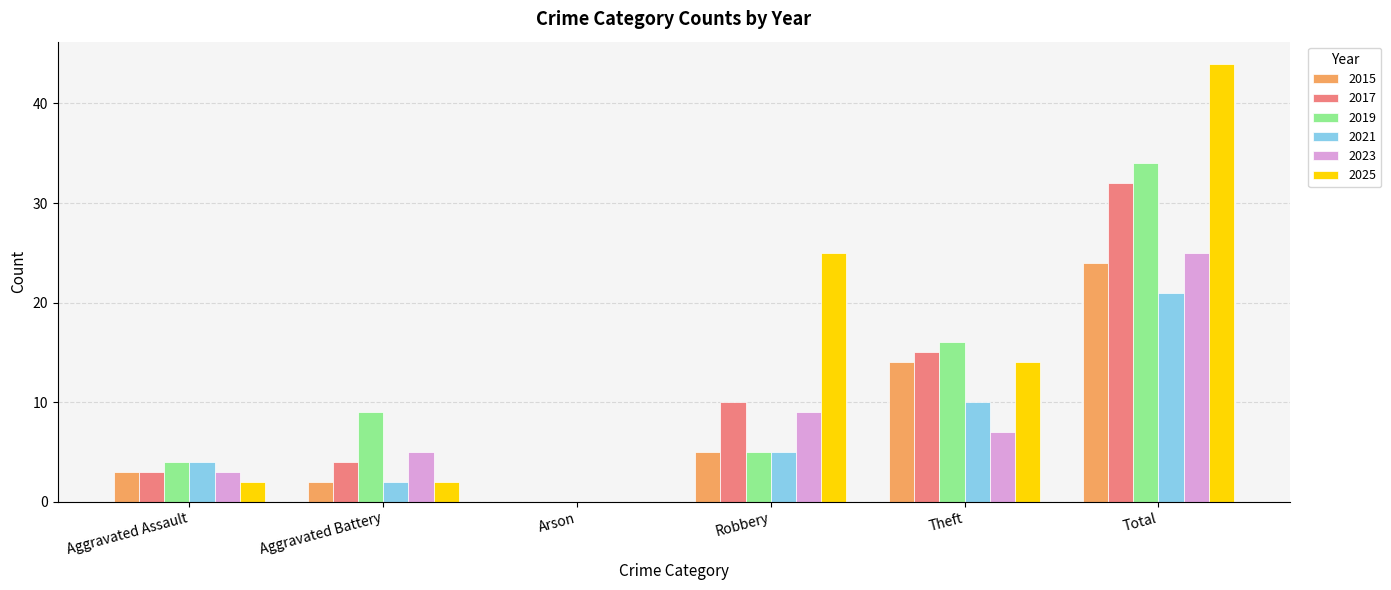

Which series has the largest total across all categories?

2025